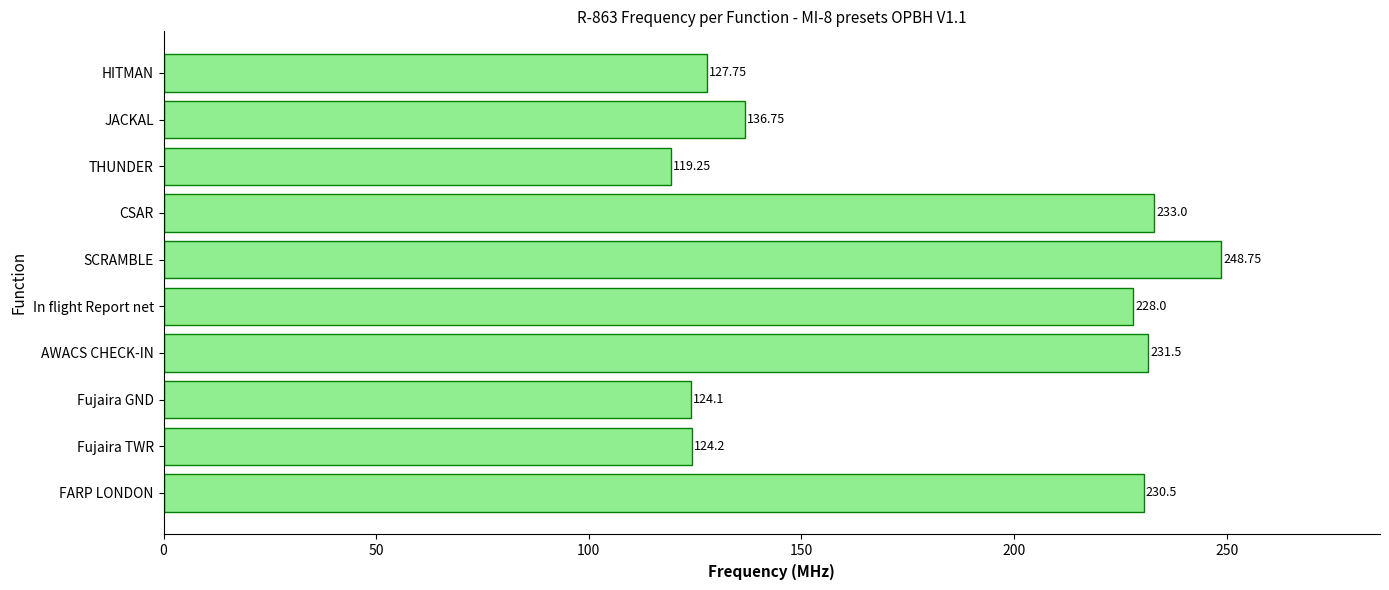

What is the average value?

180.4